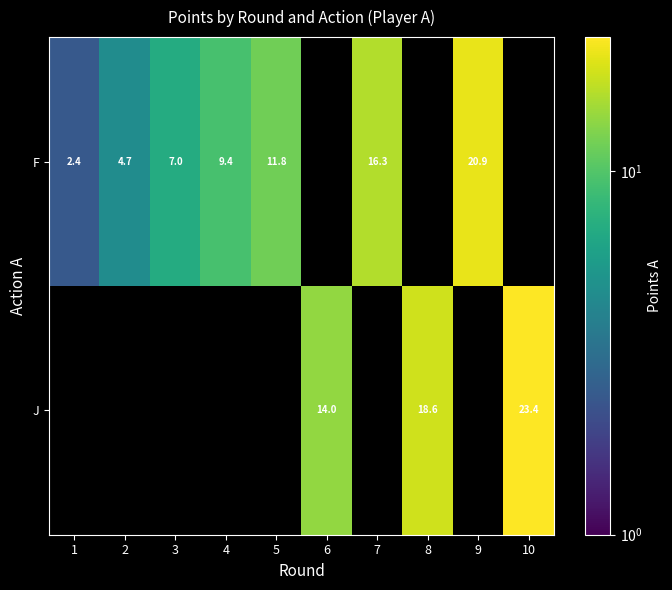

What is the difference between the F values at 5 and 3?

4.8